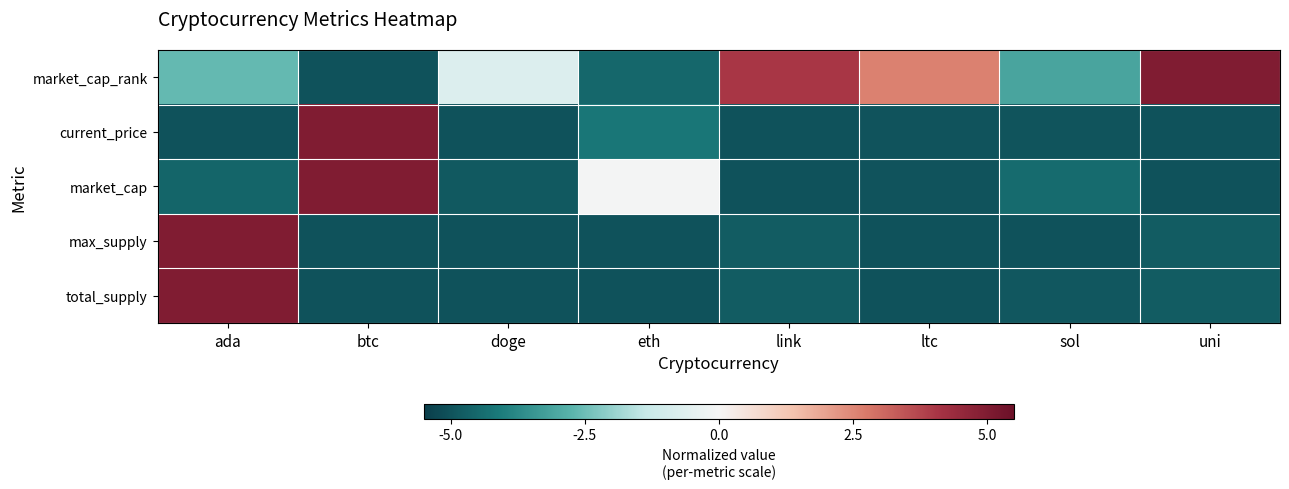

What is the total value across all series at doge?

-20.5